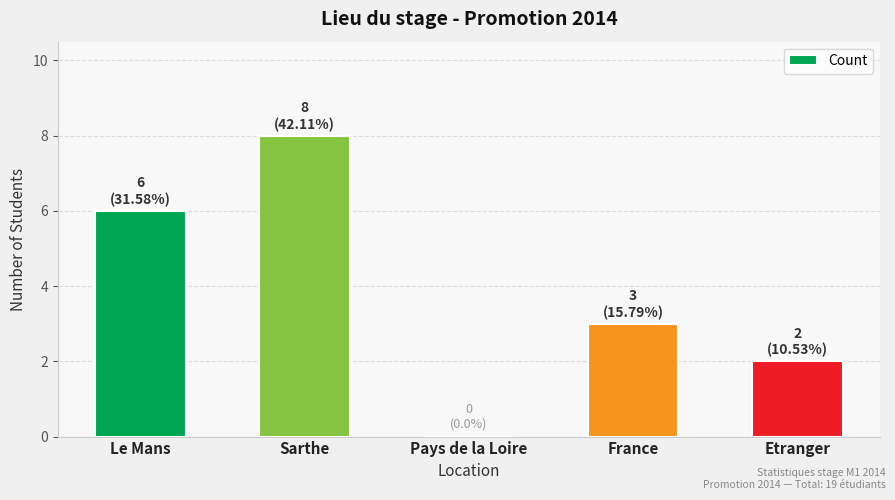

How many series are shown in this chart?

1